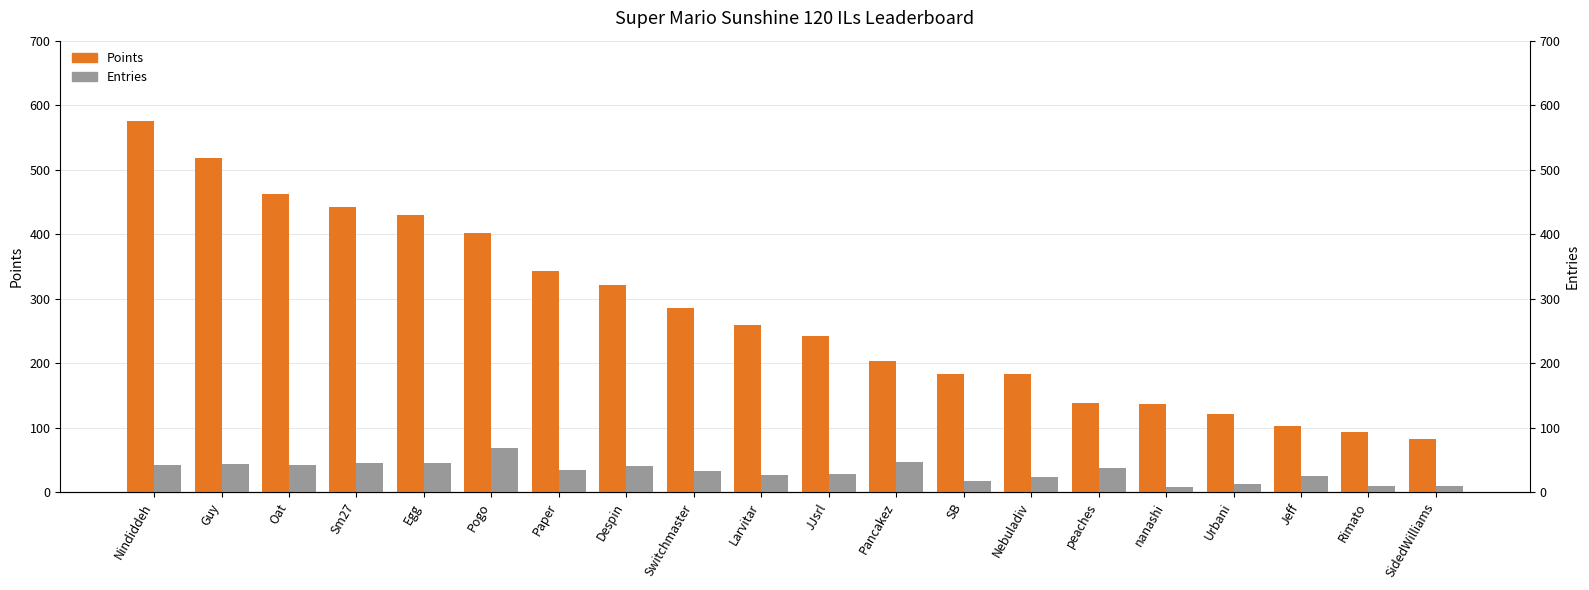

List the labels in order of Entries value, smallest first.

nanashi, Rimato, SidedWilliams, Urbani, SB, Nebuladiv, Jeff, Larvitar, JJsrl, Switchmaster, Paper, peaches, Despin, Nindiddeh, Oat, Guy, Egg, Sm27, Pancakez, Pogo